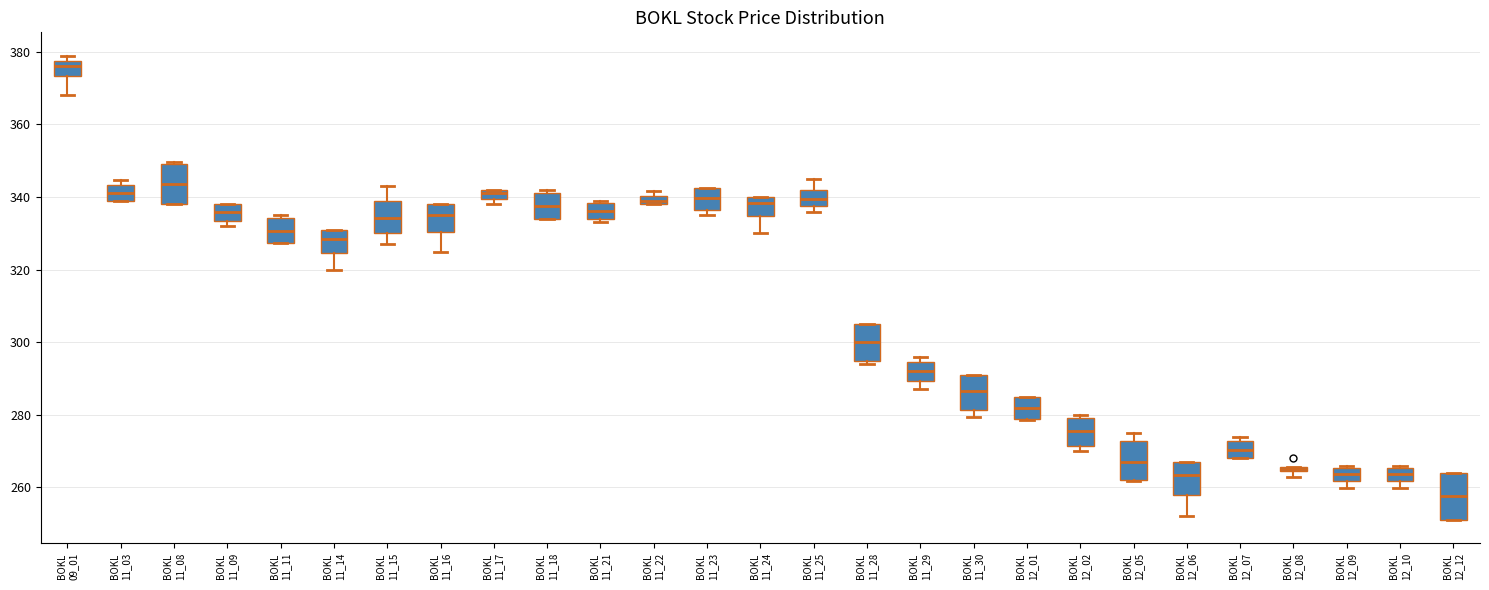

Where does the lower whisker of the box for BOKL 09_01 end on the y-axis? The values are not printed on the chart, so give them approximately, as read against the axis.

368